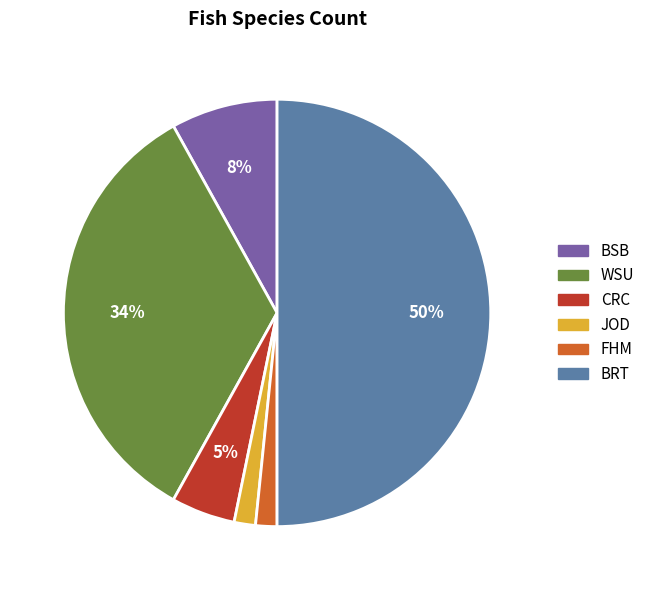

To the nearest percent, what is the difference between the largest and smallest slice percentages?

48%